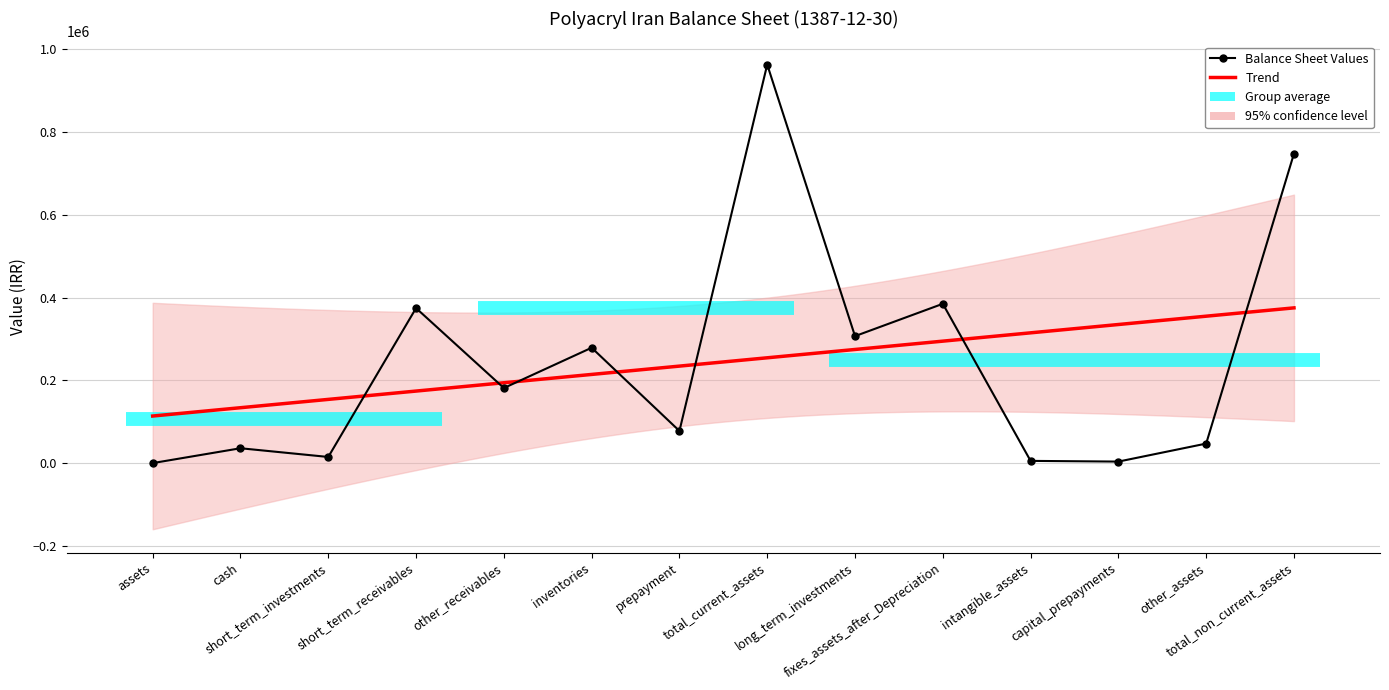

What is the maximum value shown in the chart?

962724